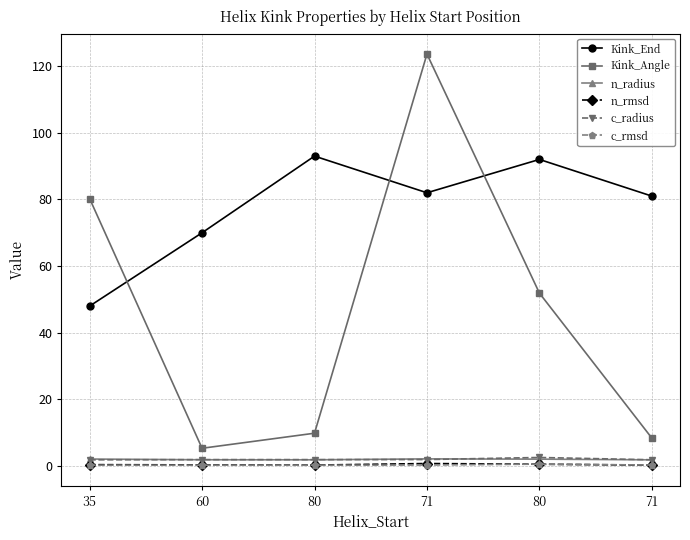

Is this an area chart (filled region under the line)?

No